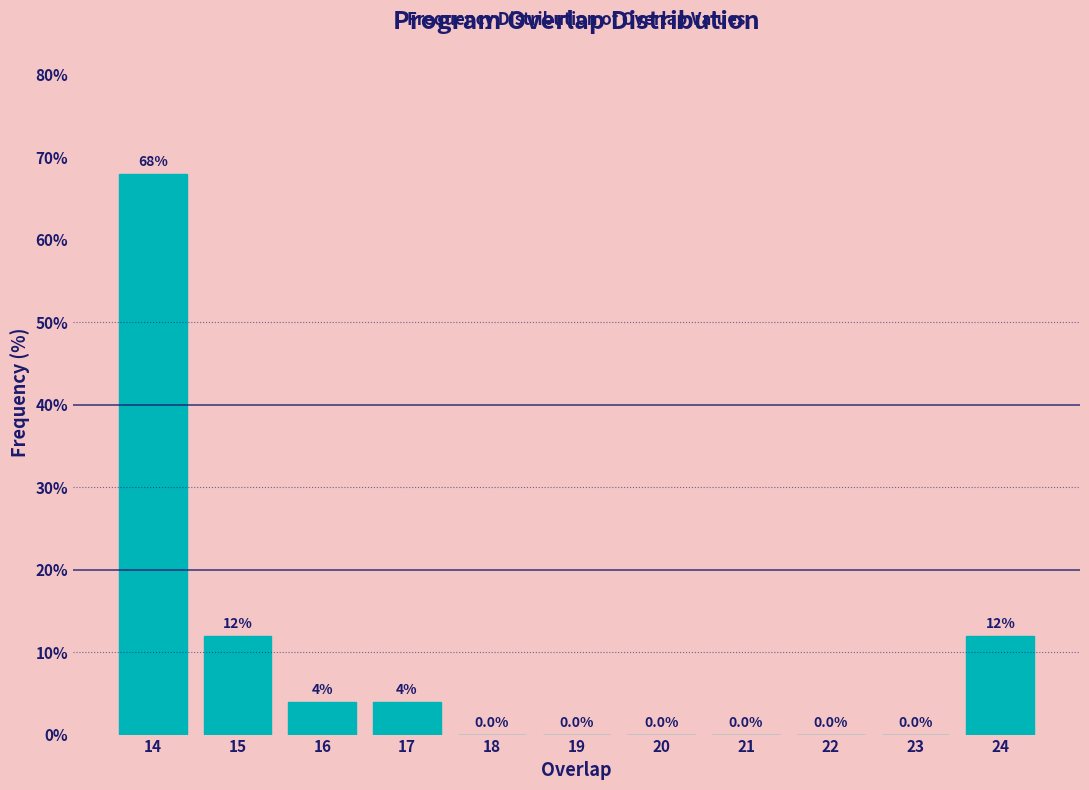

Reading left to right, list all the values displayed in this chart.

14=68	15=12	16=4	17=4	18=0	19=0	20=0	21=0	22=0	23=0	24=12